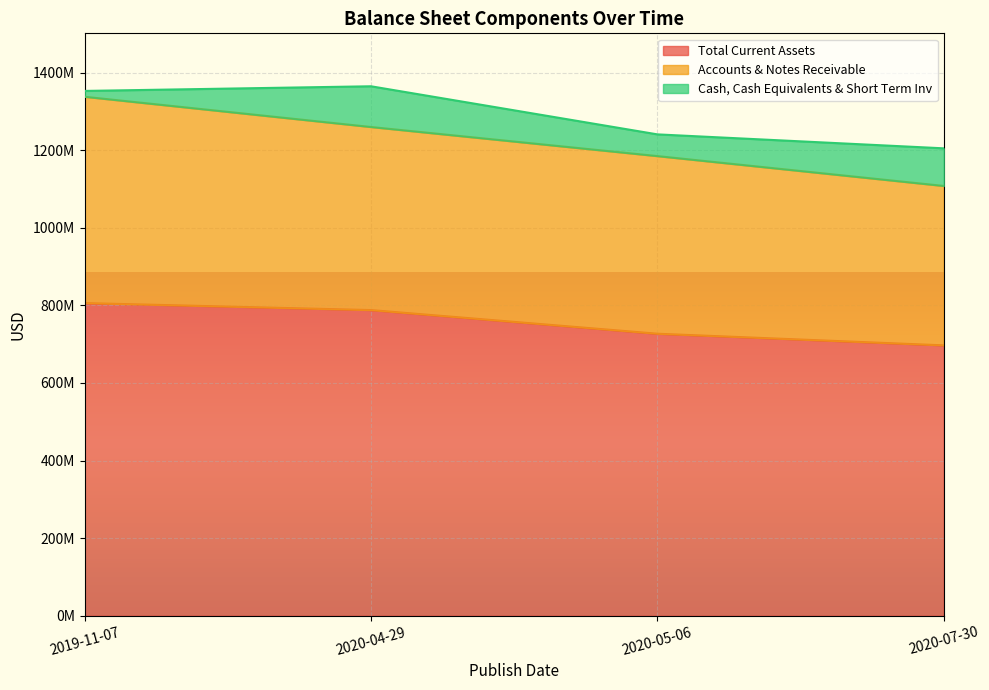

The value of Cash, Cash Equivalents & Short Term Inv at 2019-11-07 is 15000000. True or false?

True